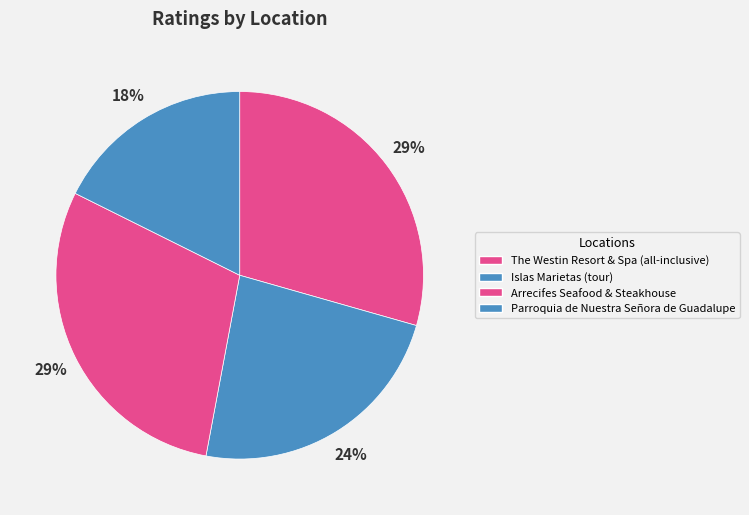

Rank the categories by value from highest to lowest.

The Westin Resort & Spa
(all-inclusive), Arrecifes Seafood
& Steakhouse, Islas Marietas
(tour), Parroquia de Nuestra
Señora de Guadalupe